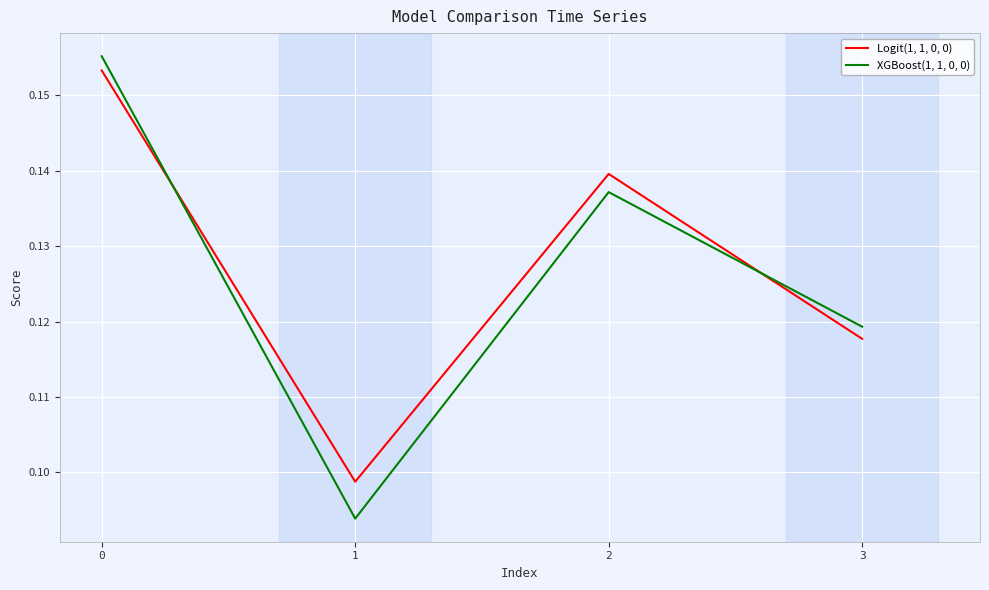

List the labels in order of Logit(1, 1, 0, 0) value, smallest first.

1, 3, 2, 0